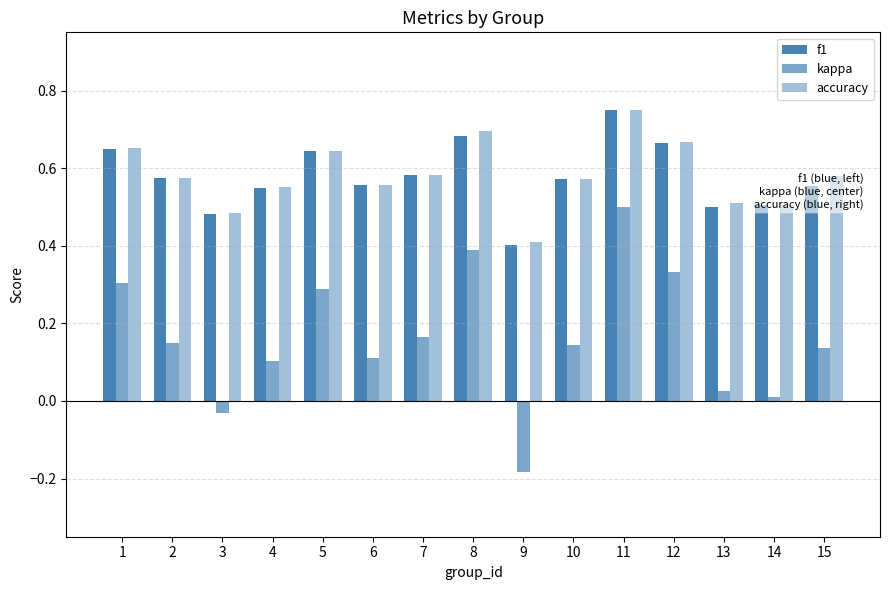

How many distinct data groups are displayed?

3